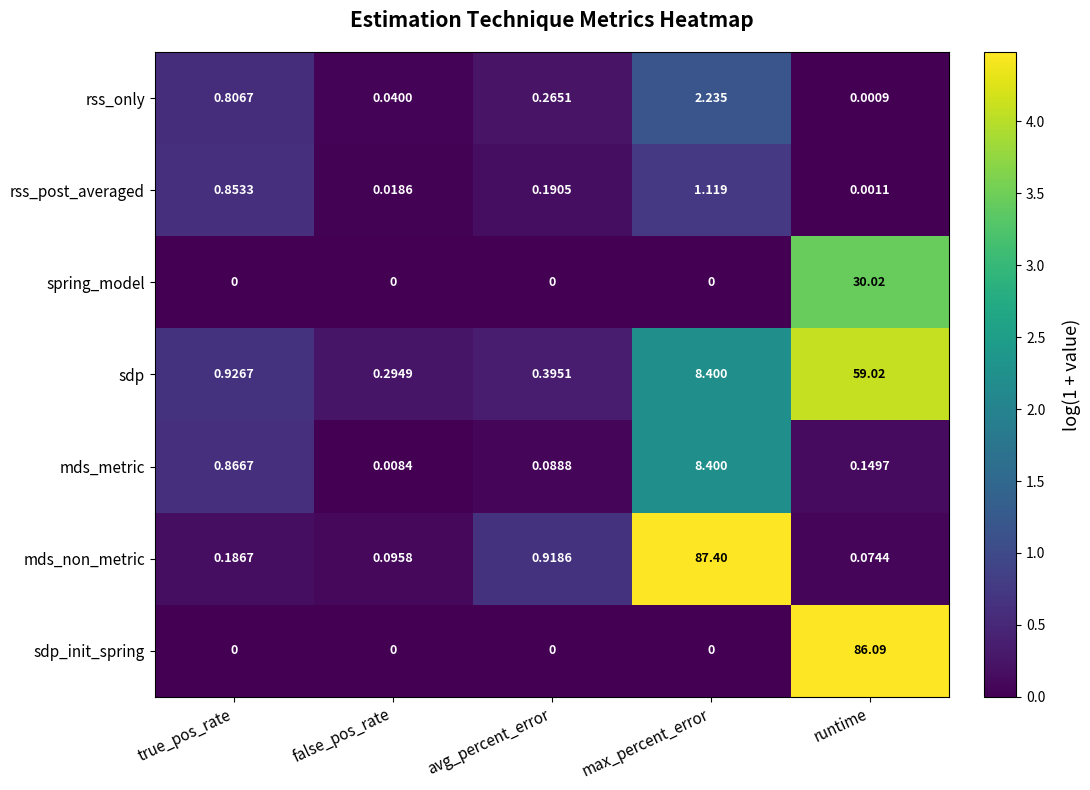

Which category has the highest value across all series?

max_percent_error